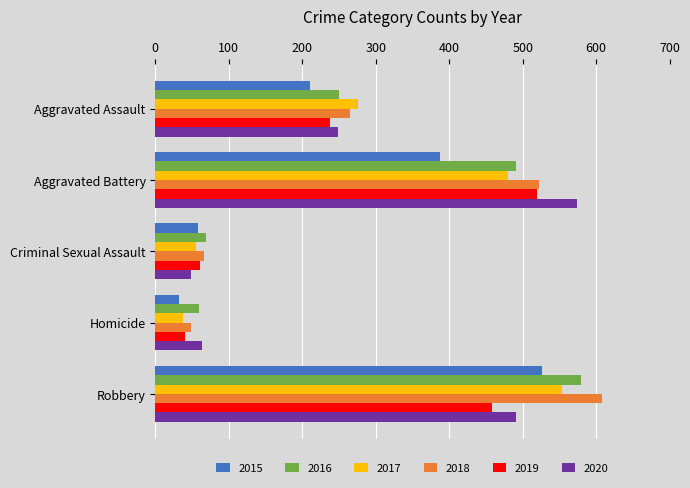

List the labels in order of 2015 value, smallest first.

Homicide, Criminal Sexual Assault, Aggravated Assault, Aggravated Battery, Robbery